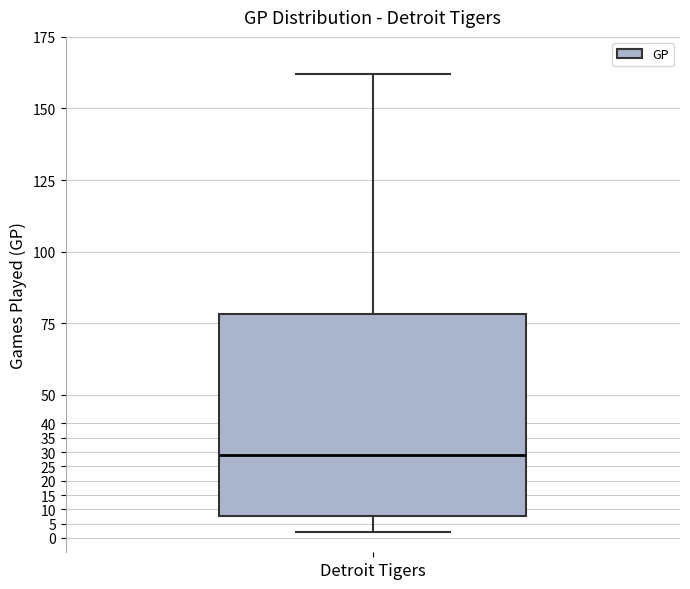

Where does the upper whisker of the box for Detroit Tigers end on the y-axis? The values are not printed on the chart, so give them approximately, as read against the axis.

162.0